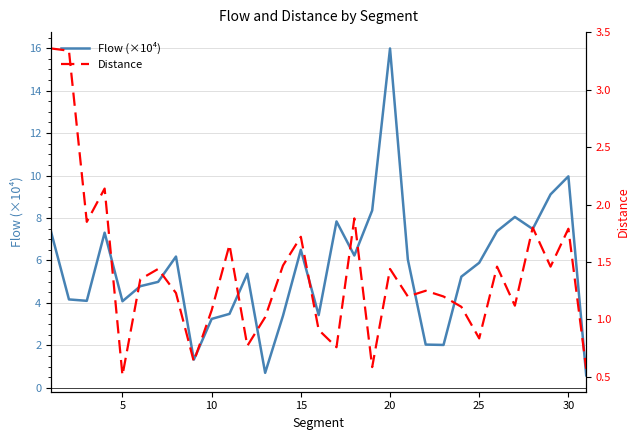

How many times do Flow (×10⁴) and Distance cross each other?

2